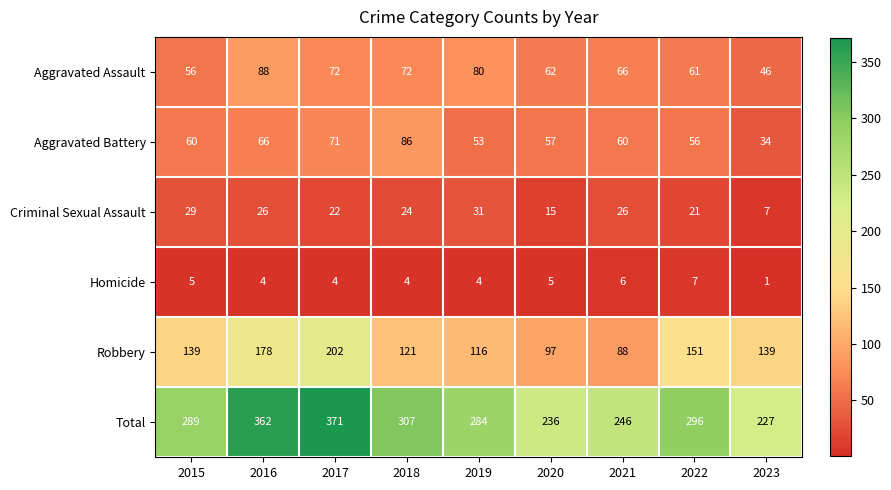

What is the difference between the second highest and second lowest values in the Robbery series?

81